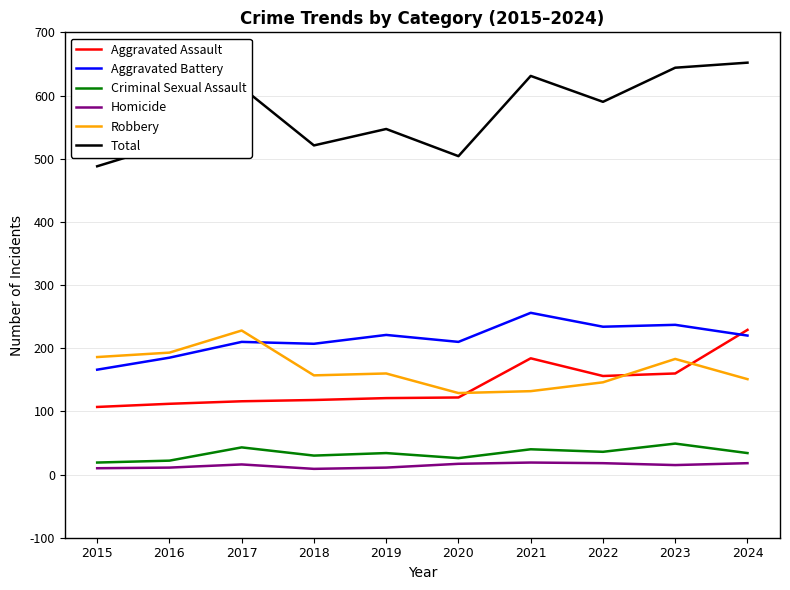

Which category has the lowest value in the Aggravated Battery series?

2015